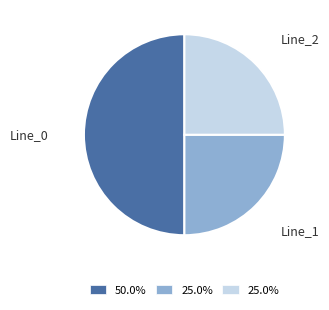

Which has a higher value, Line_0 or Line_1?

Line_0